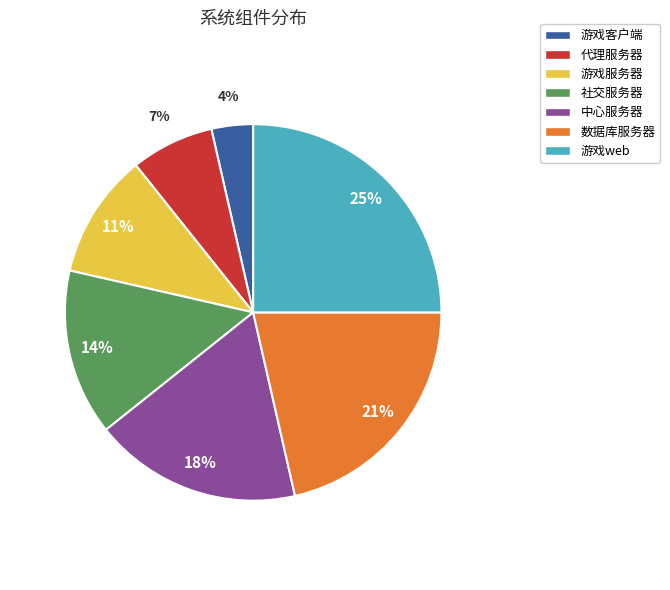

Rank the categories by value from highest to lowest.

游戏web, 数据库服务器, 中心服务器, 社交服务器, 游戏服务器, 代理服务器, 游戏客户端